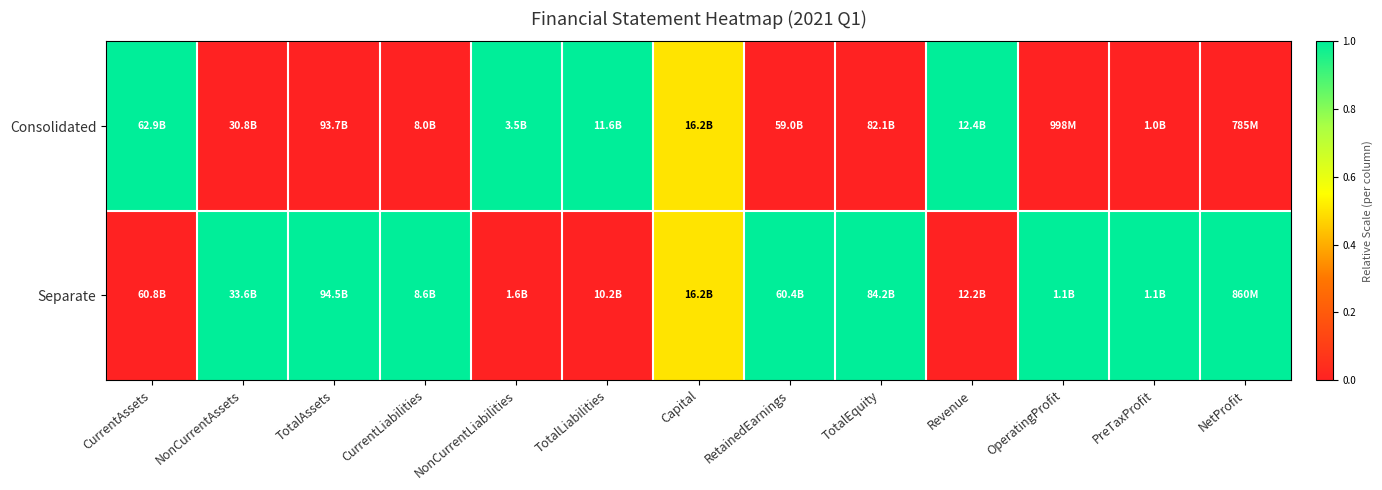

Reading right to left, extract all data points from this chart.

Consolidated: NetProfit=0.0	PreTaxProfit=0.0	OperatingProfit=0.0	Revenue=1.0	TotalEquity=0.0	RetainedEarnings=0.0	Capital=0.5	TotalLiabilities=1.0	NonCurrentLiabilities=1.0	CurrentLiabilities=0.0	TotalAssets=0.0	NonCurrentAssets=0.0	CurrentAssets=1.0
Separate: NetProfit=1.0	PreTaxProfit=1.0	OperatingProfit=1.0	Revenue=0.0	TotalEquity=1.0	RetainedEarnings=1.0	Capital=0.5	TotalLiabilities=0.0	NonCurrentLiabilities=0.0	CurrentLiabilities=1.0	TotalAssets=1.0	NonCurrentAssets=1.0	CurrentAssets=0.0